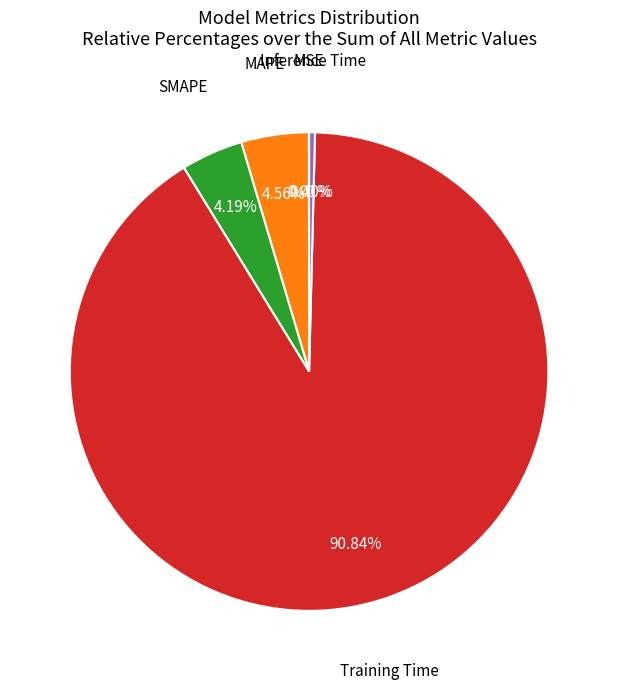

Is there a majority slice in this chart?

Yes